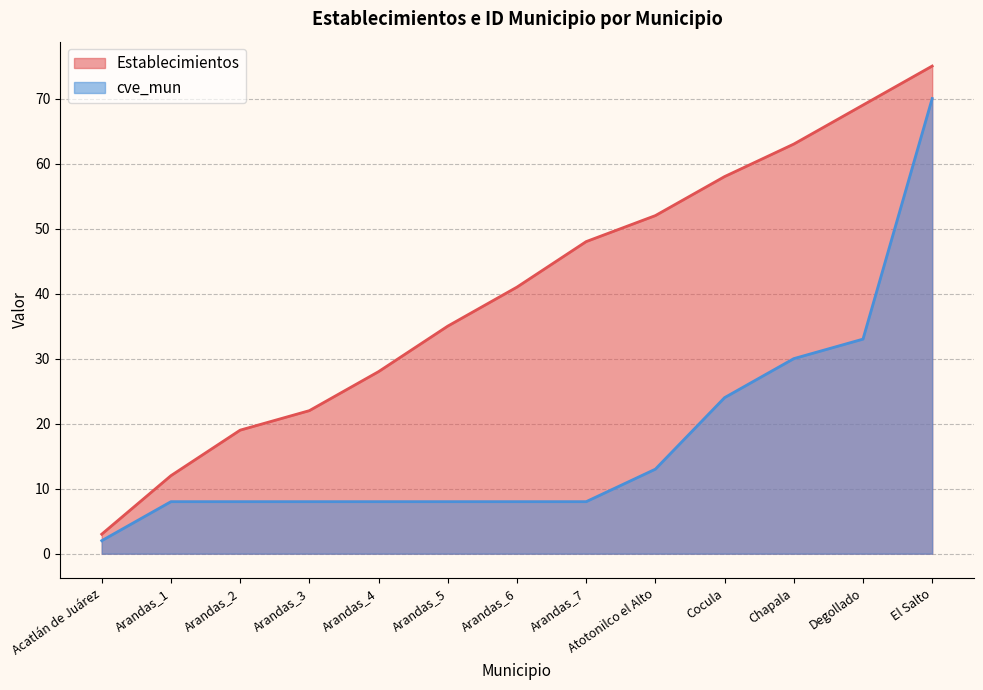

Reading right to left, transcribe all the data shown in this chart.

Establecimientos: 75	69	63	58	52	48	41	35	28	22	19	12	3
cve_mun: 70	33	30	24	13	8	8	8	8	8	8	8	2